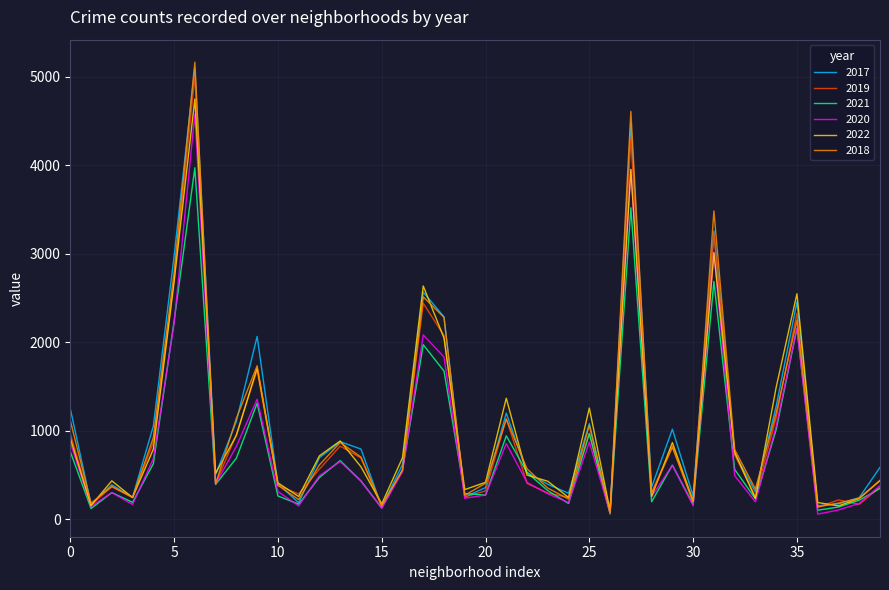

Which series has the largest range (max minus min)?

2018